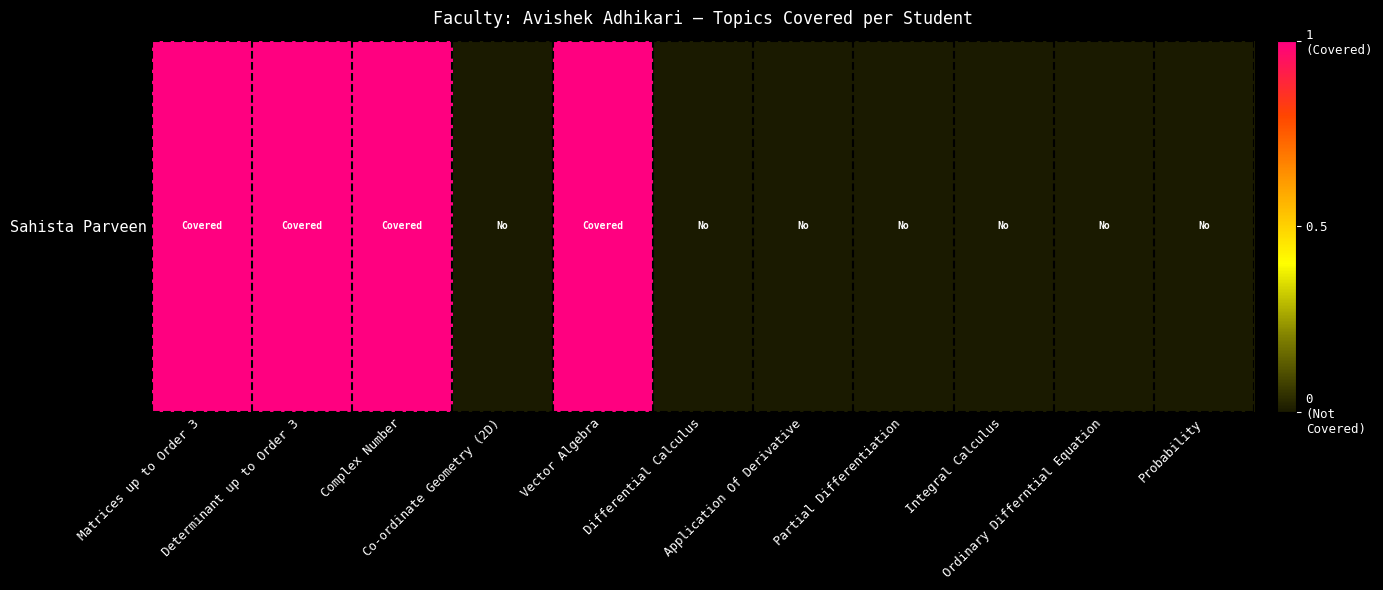

List the labels in order of value, smallest first.

Co-ordinate Geometry (2D), Differential Calculus, Application Of Derivative, Partial Differentiation, Integral Calculus, Ordinary Differntial Equation, Probability, Matrices up to Order 3, Determinant up to Order 3, Complex Number, Vector Algebra